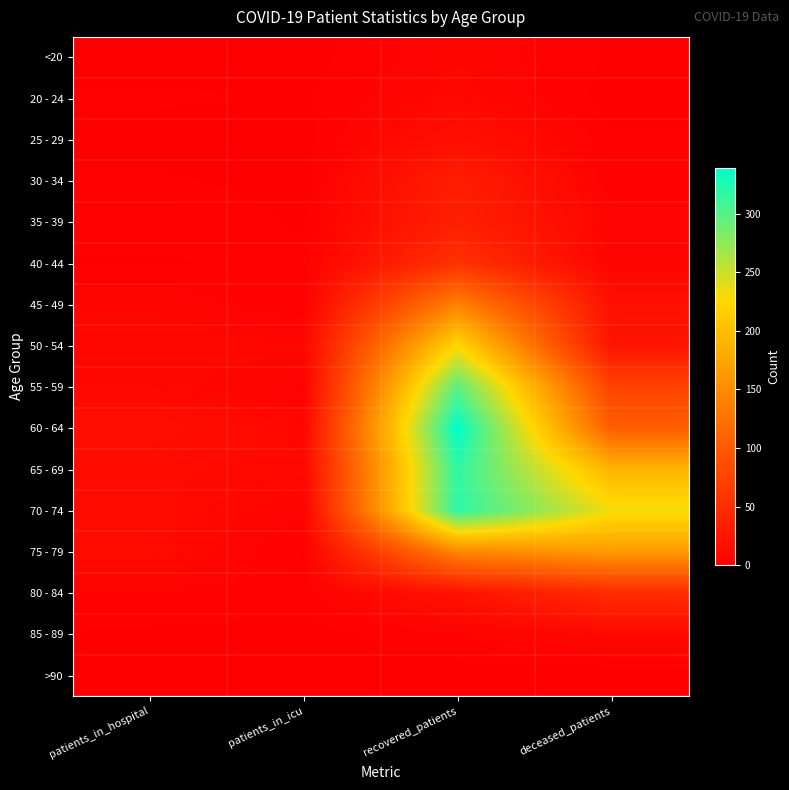

How many data points does each series have?

4